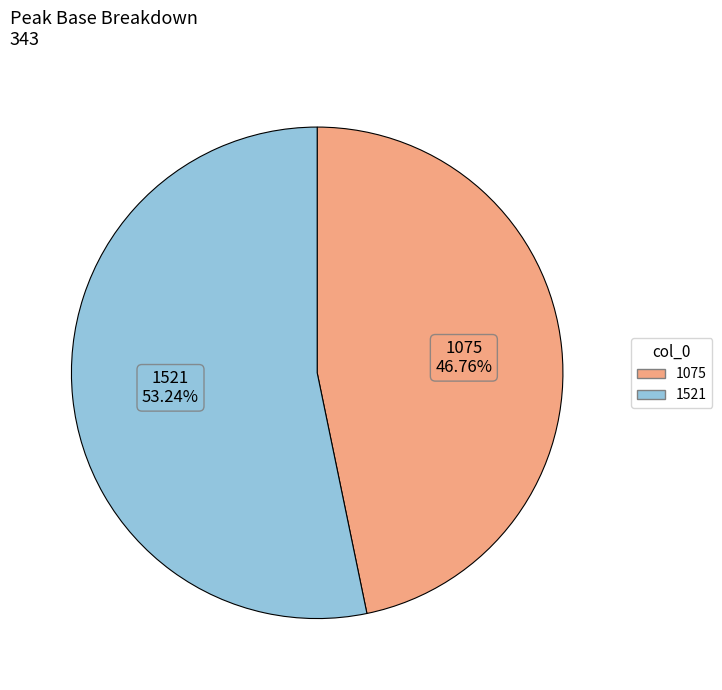

Approximately how many times larger is the value at 1075 compared to 1521?

0.9